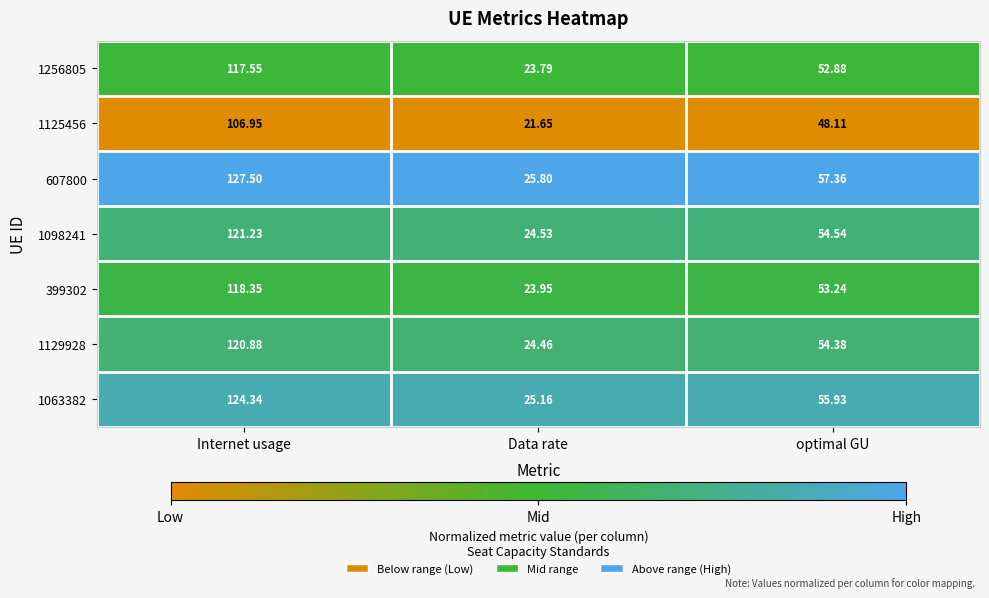

Where does the 399302 series first go above 53?

Internet usage